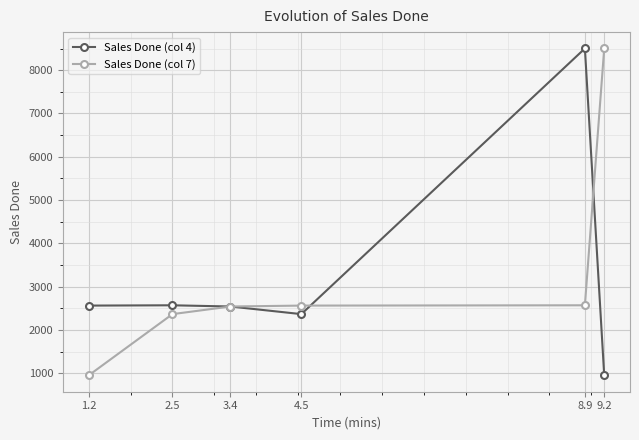

What is the total value across all series at 8.9?

11071